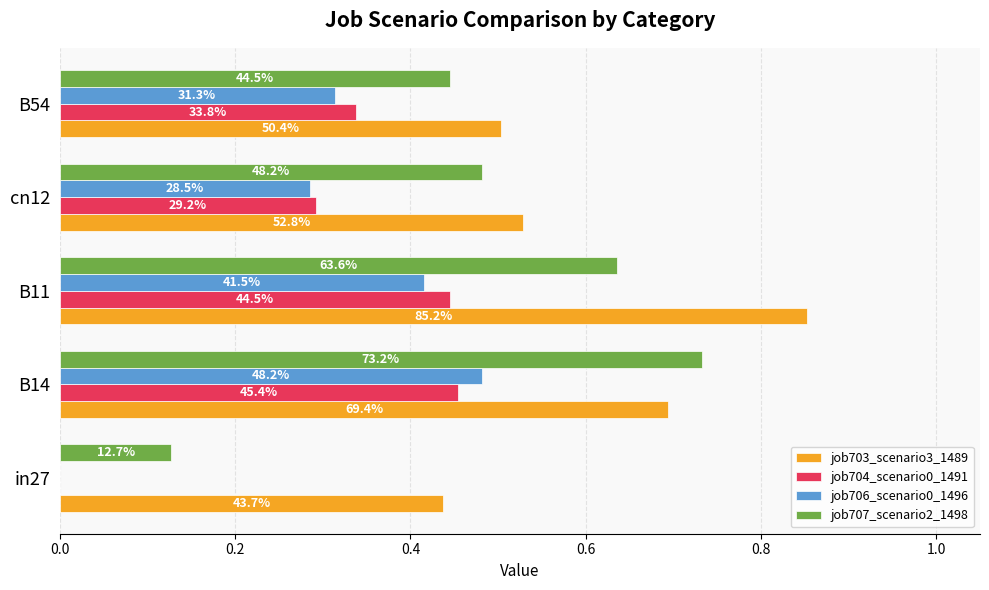

What are all the series names shown in the legend?

job703_scenario3_1489, job704_scenario0_1491, job706_scenario0_1496, job707_scenario2_1498